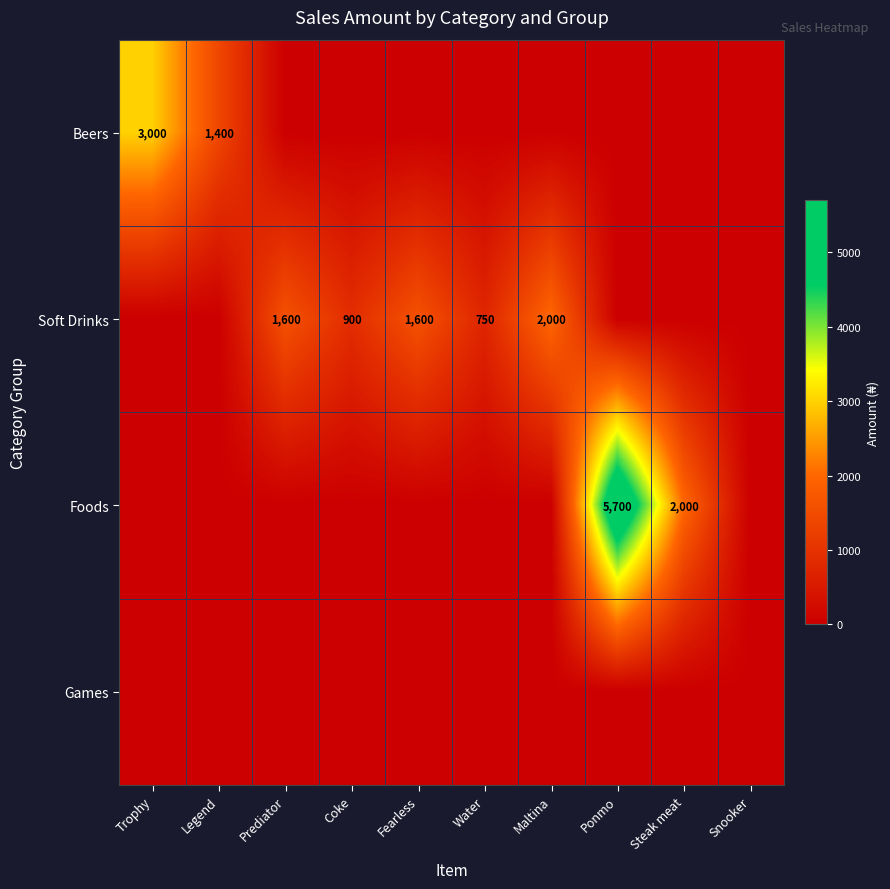

True or false: Soft Drinks has a value of 750 at Water.

True